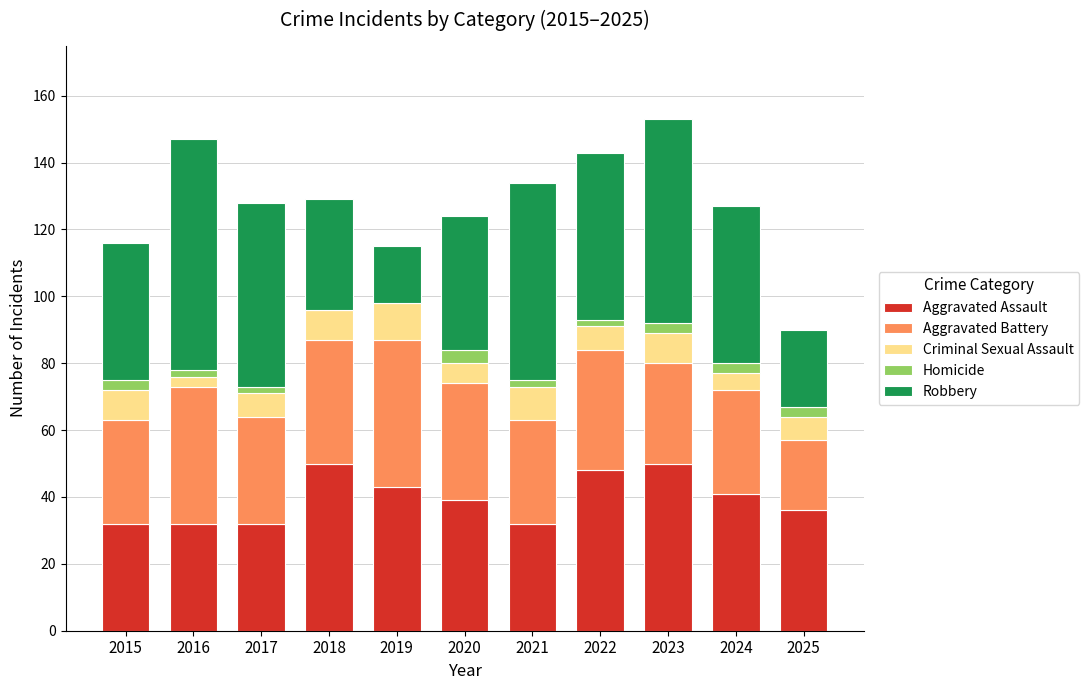

Is it true that Aggravated Assault equals 52 at 2017?

False